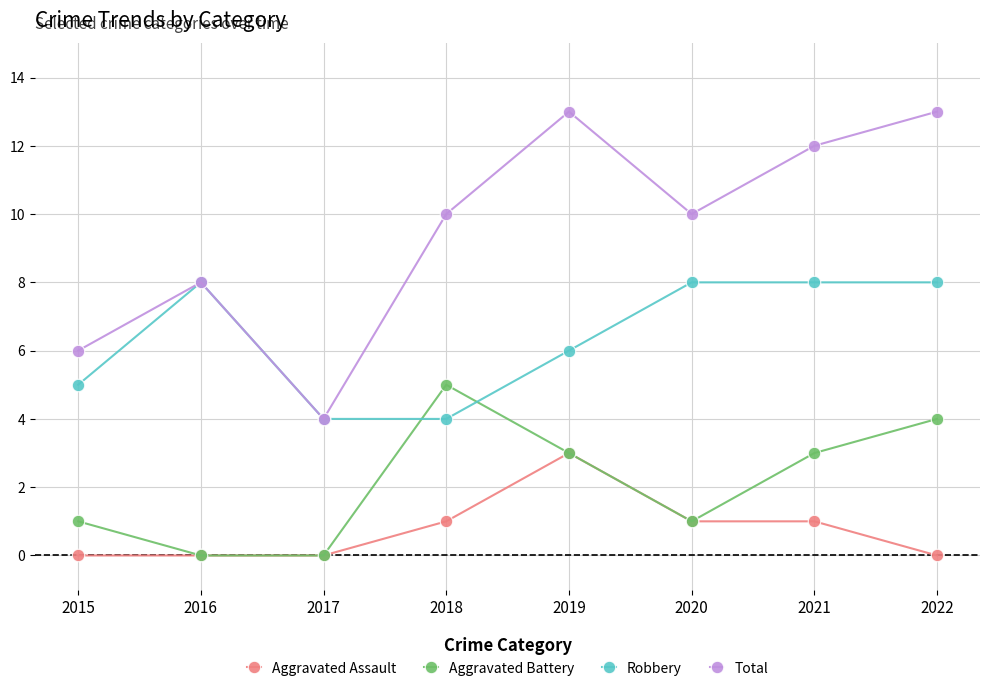

What is the difference between the maximum and minimum values in the Aggravated Assault series?

3